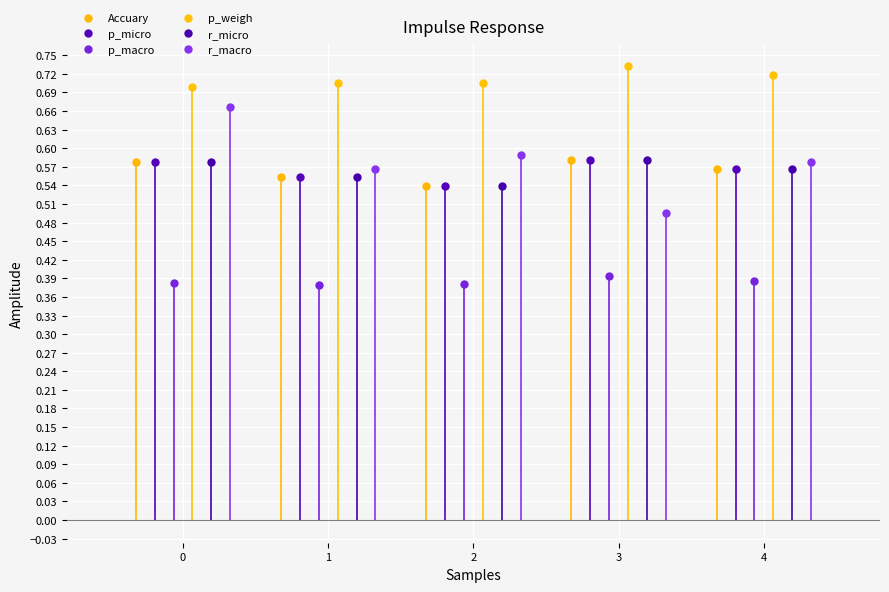

Between 0 and 3, which series saw the biggest shift?

r_macro